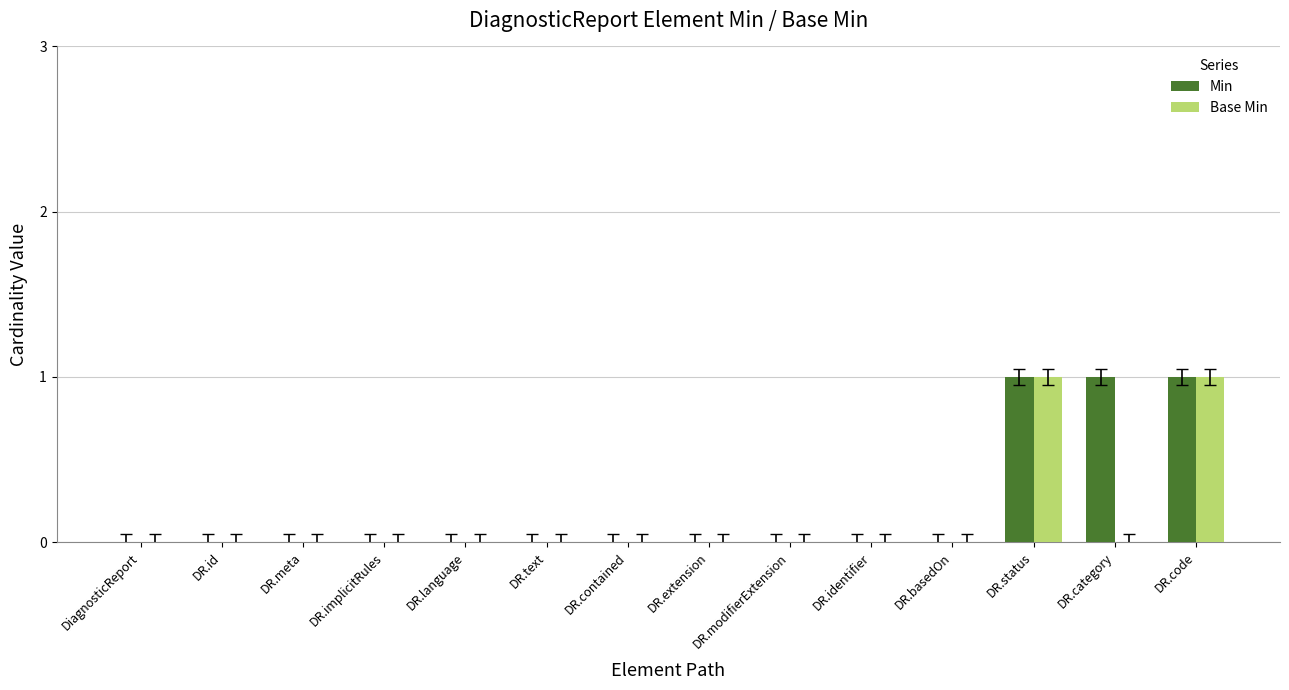

Is the value of Min at DR.basedOn greater than the value of Base Min at DR.status?

No